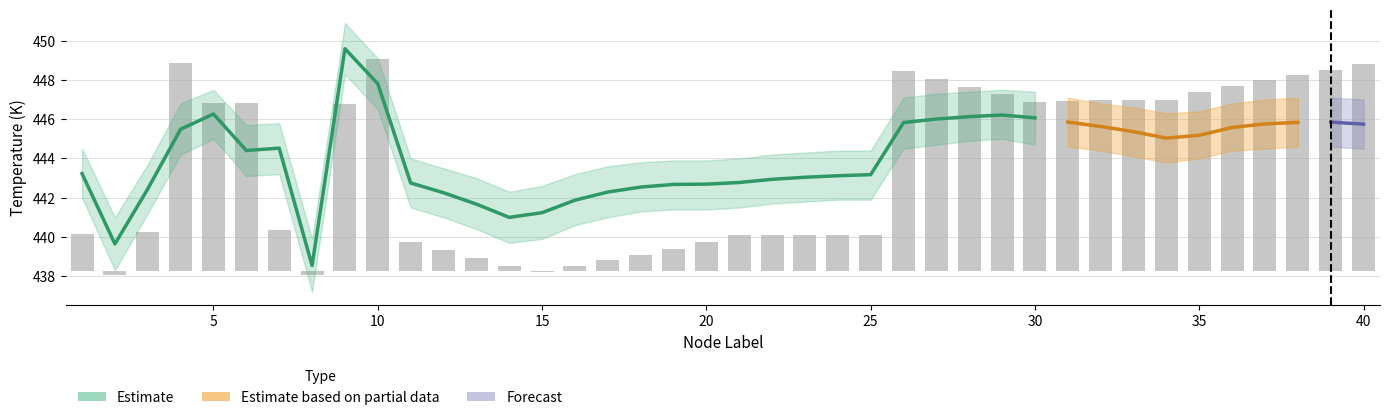

Which has a higher value, 7 or 15?

7